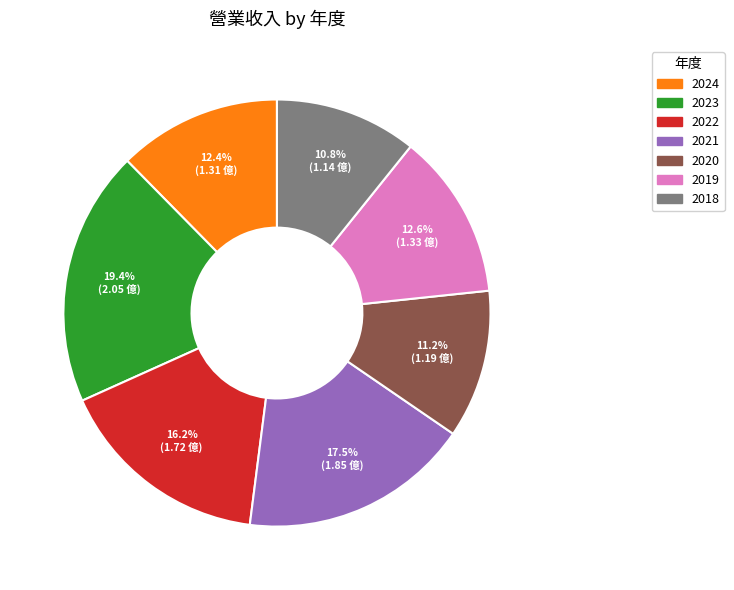

Which category has the biggest portion of the pie?

2023